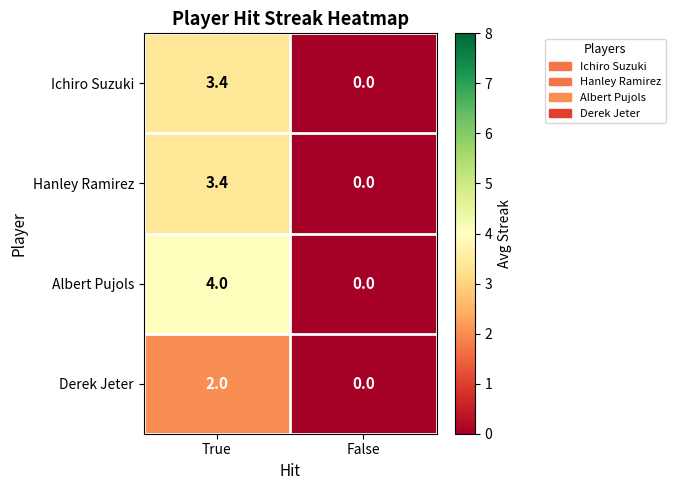

Reading left to right, transcribe all the data shown in this chart.

Ichiro Suzuki: True=3.4	False=0.0
Hanley Ramirez: True=3.4	False=0.0
Albert Pujols: True=4.0	False=0.0
Derek Jeter: True=2.0	False=0.0